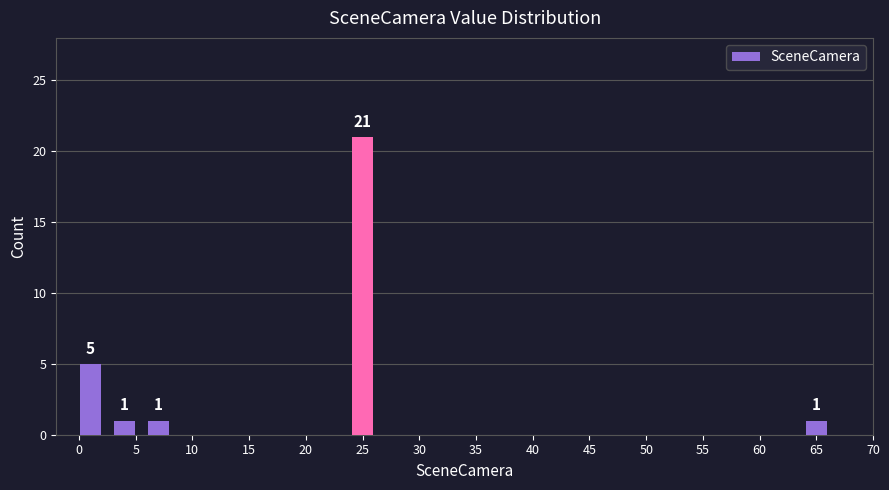

How many values are between 1 and 5?

4